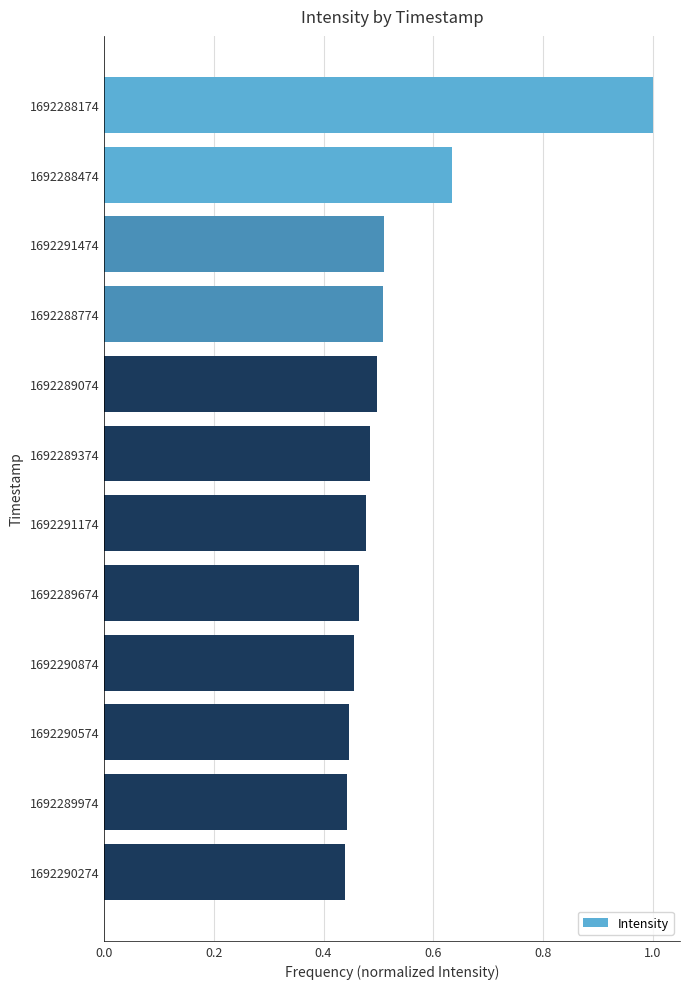

What is the label of the 12th bar from the top?

1692290274